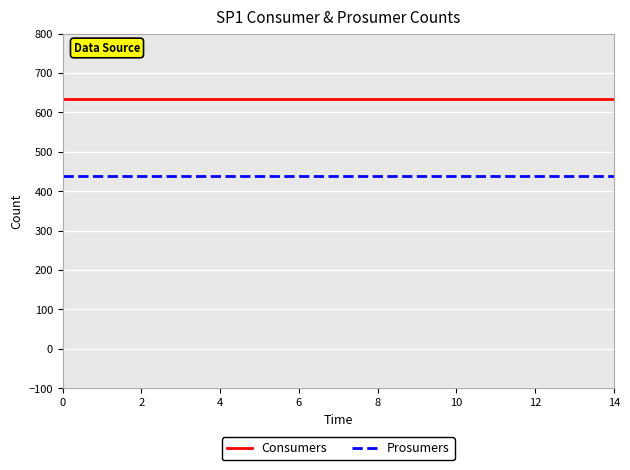

True or false: Consumers and Prosumers cross at least once.

False